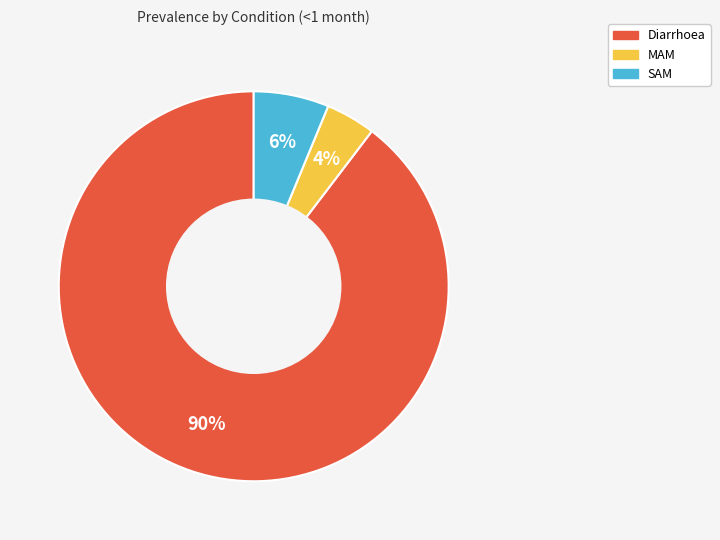

Do MAM and SAM together represent more than half of the pie?

No